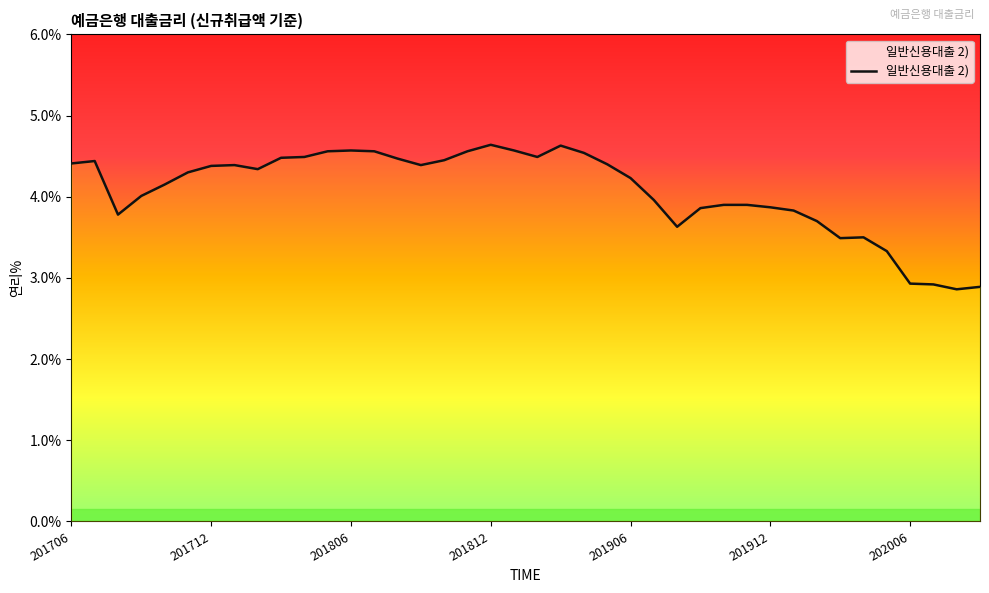

What is the value of the 6th point from the left?

4.3